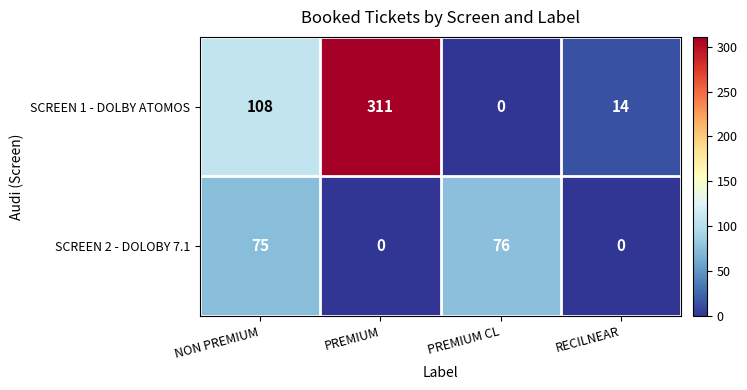

At which label is SCREEN 2 - DOLOBY 7.1 closest to 38?

NON PREMIUM